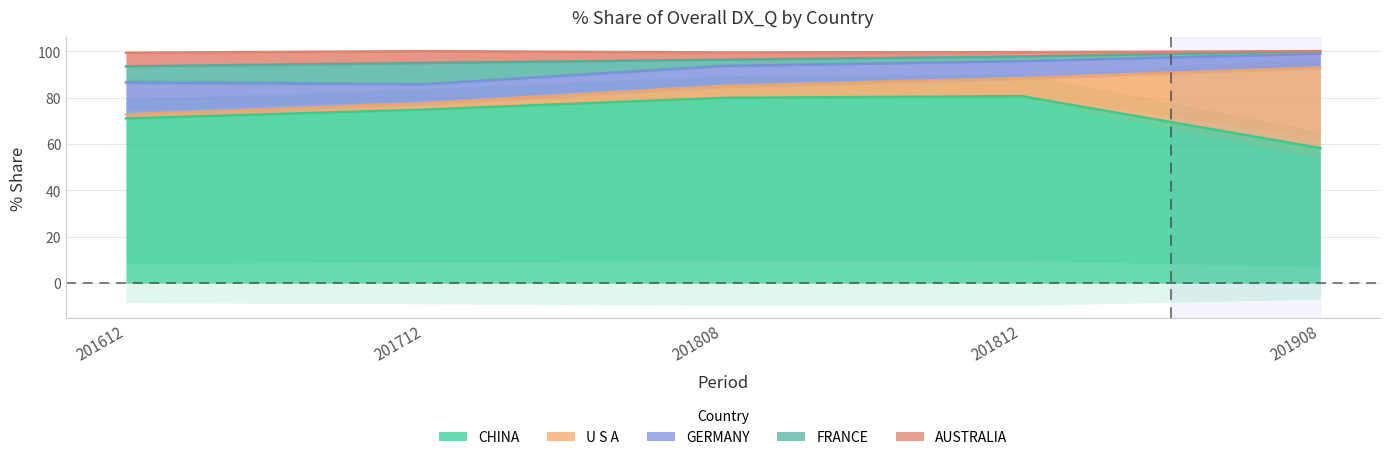

What is the sum of all U S A values?

52.4